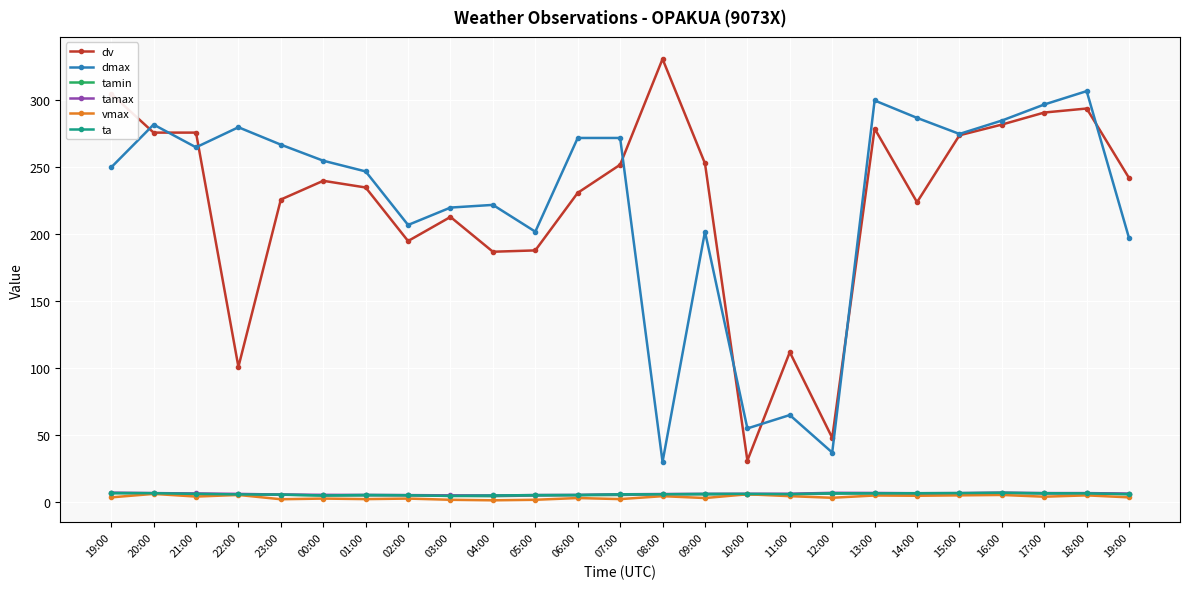

What value does the dmax series have at 08:00?

30.0